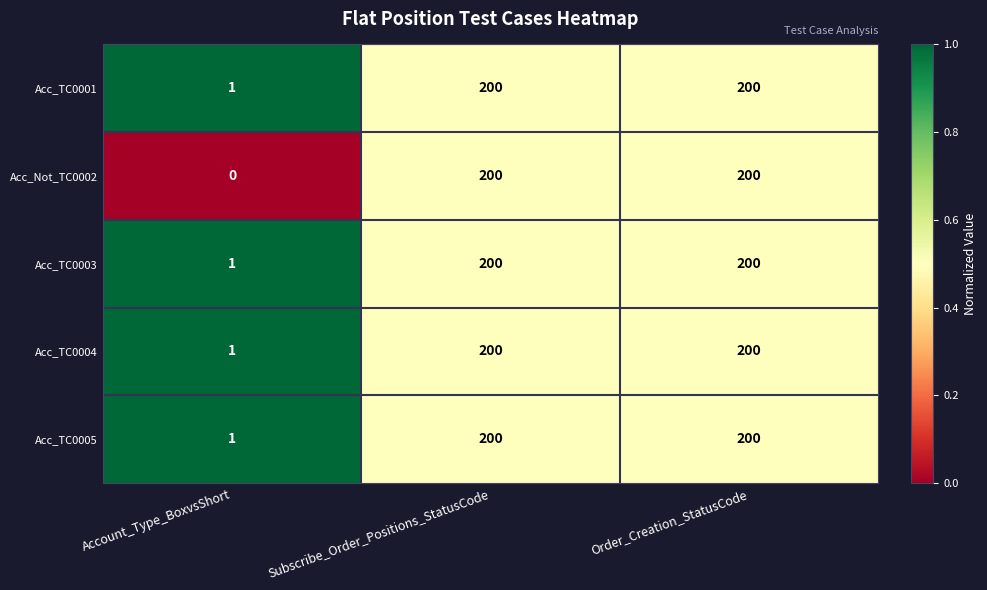

Reading left to right, list all the values displayed in this chart.

Acc_TC0001: Account_Type_BoxvsShort=1	Subscribe_Order_Positions_StatusCode=200	Order_Creation_StatusCode=200
Acc_Not_TC0002: Account_Type_BoxvsShort=0	Subscribe_Order_Positions_StatusCode=200	Order_Creation_StatusCode=200
Acc_TC0003: Account_Type_BoxvsShort=1	Subscribe_Order_Positions_StatusCode=200	Order_Creation_StatusCode=200
Acc_TC0004: Account_Type_BoxvsShort=1	Subscribe_Order_Positions_StatusCode=200	Order_Creation_StatusCode=200
Acc_TC0005: Account_Type_BoxvsShort=1	Subscribe_Order_Positions_StatusCode=200	Order_Creation_StatusCode=200